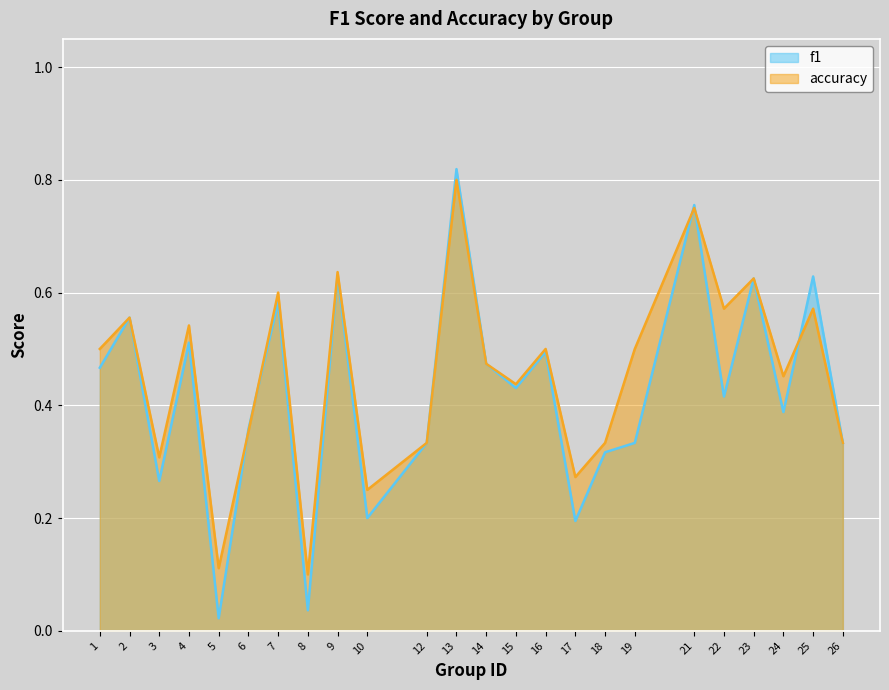

At 12, list the series in order from smallest to largest.

f1, accuracy